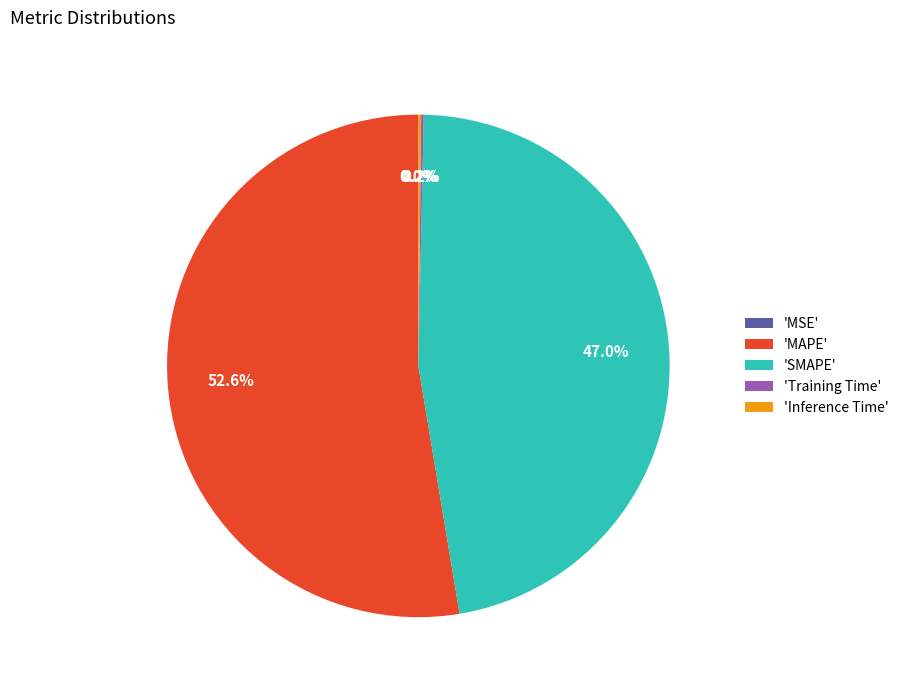

Does 'MAPE' account for over 50% of the chart?

Yes